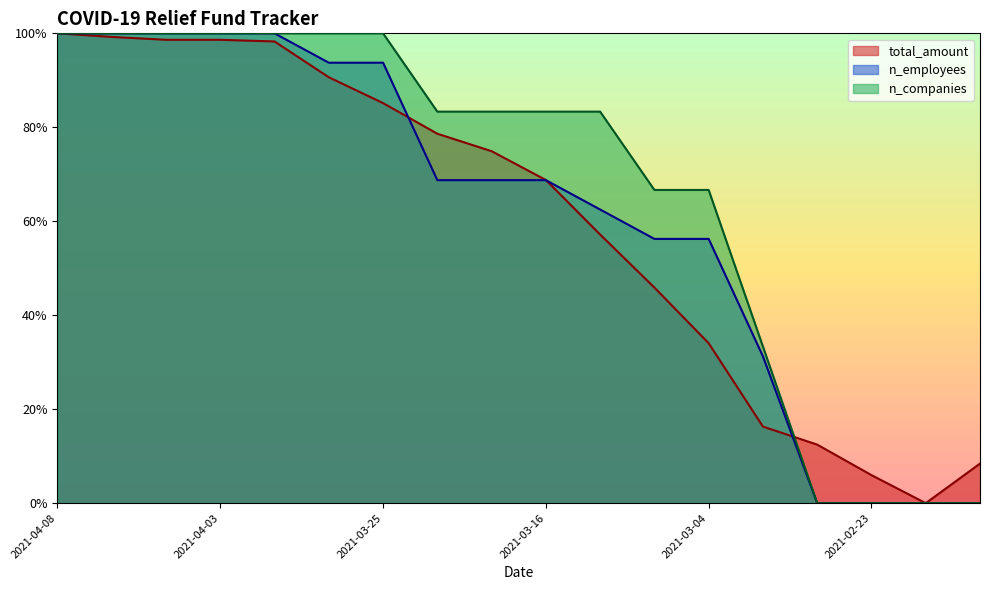

What is the sum of the n_employees values at 2021-03-01 and 2021-02-24?

0.3